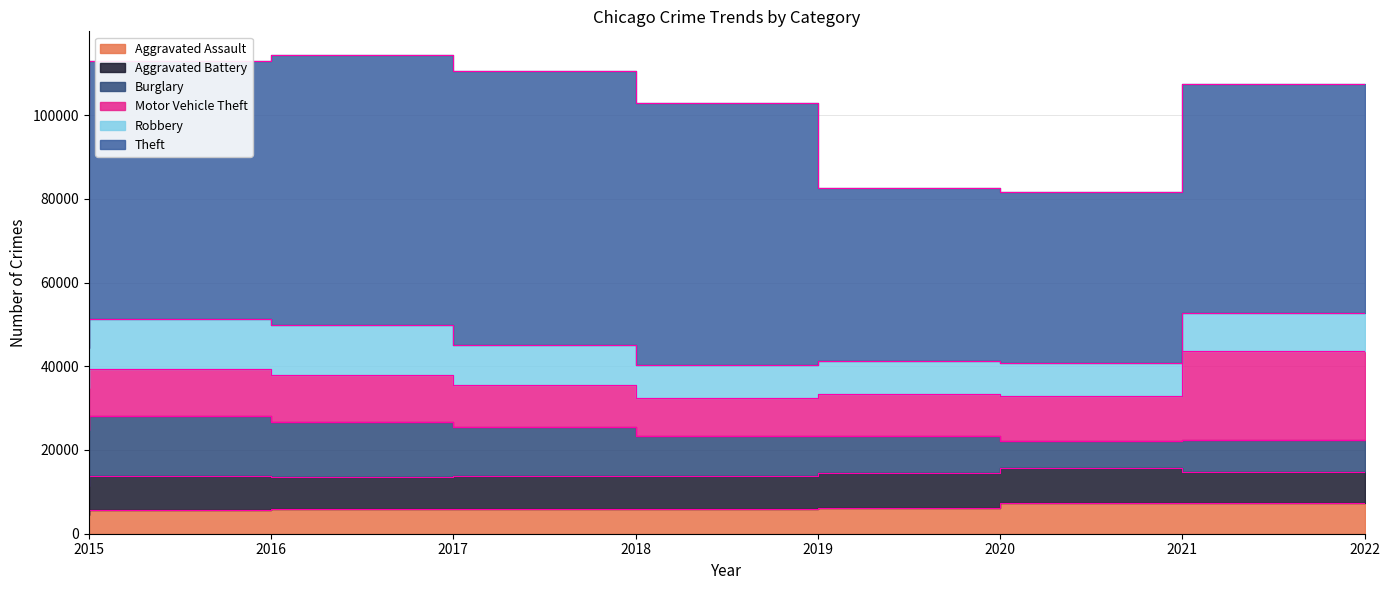

How many interior local valleys does the Robbery series have?

1